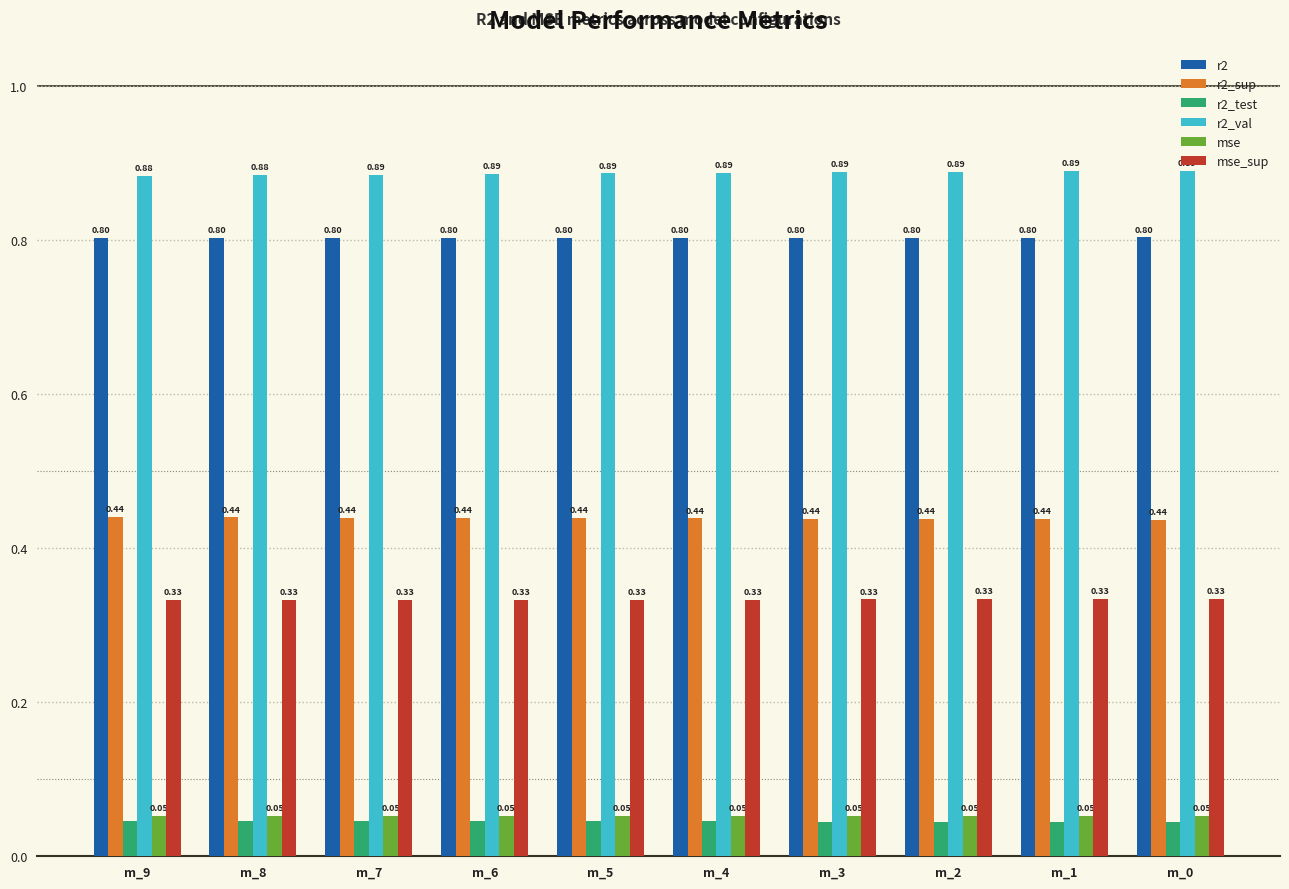

Does the chart contain stacked bars?

No